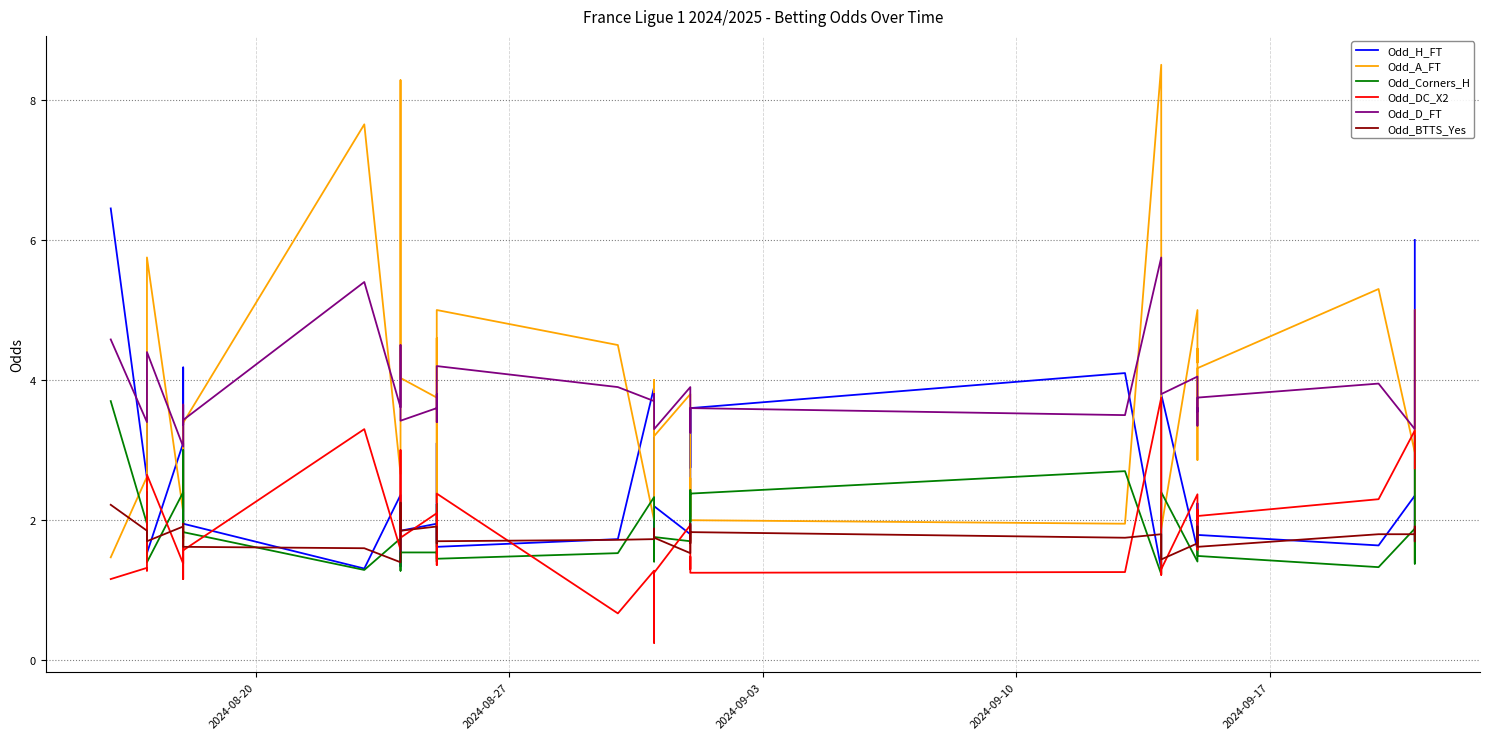

In Odd_A_FT, how many points are lower than both neighbors (excluding endpoints)?

14